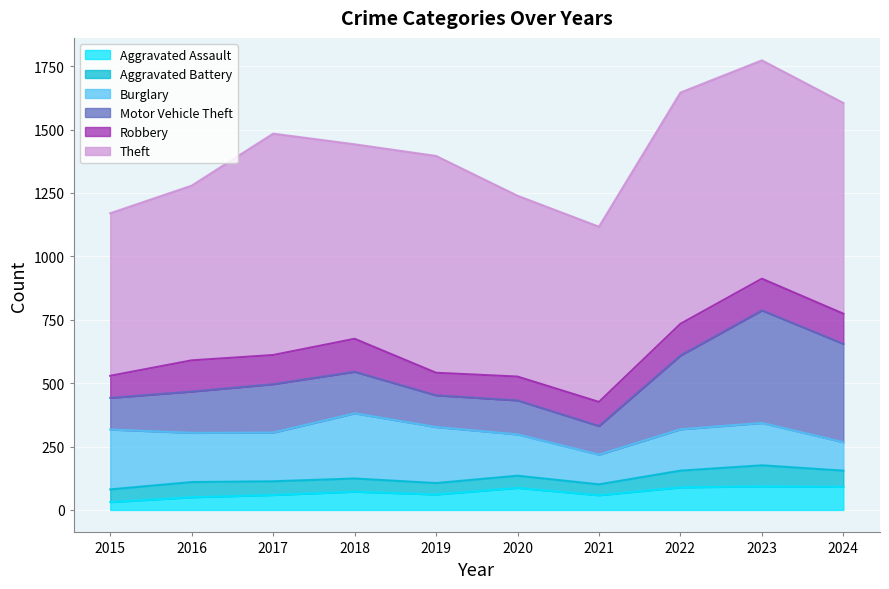

At which category does the chart reach its peak across all series?

2022